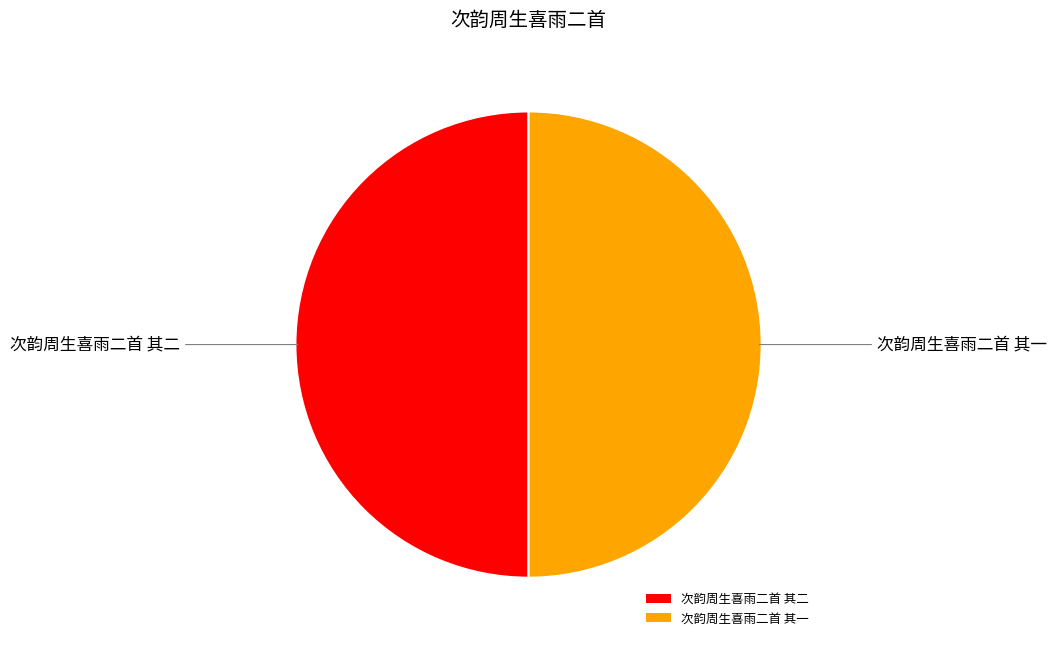

True or false: 次韵周生喜雨二首 其二 accounts for 50% of the total.

True